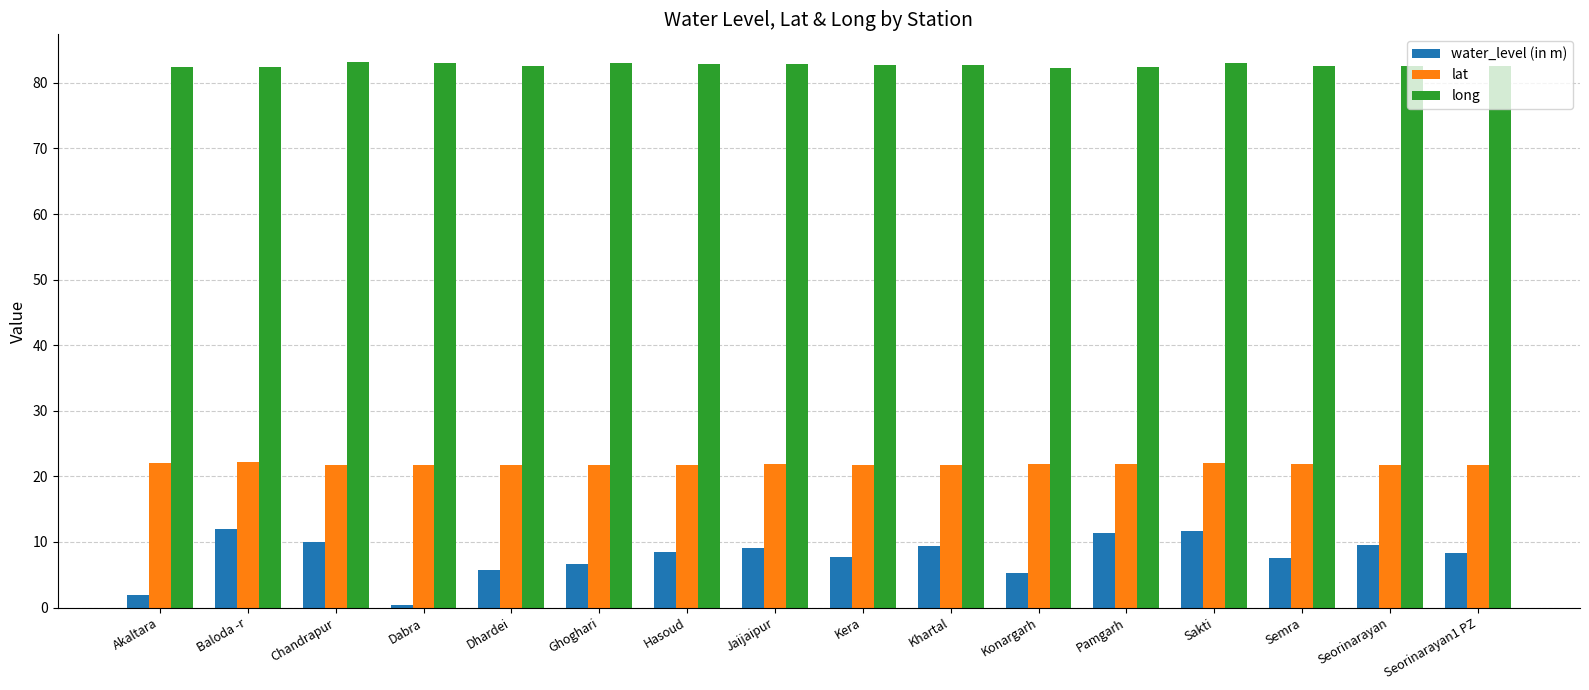

What is the average value of the water_level (in m) series?

7.8